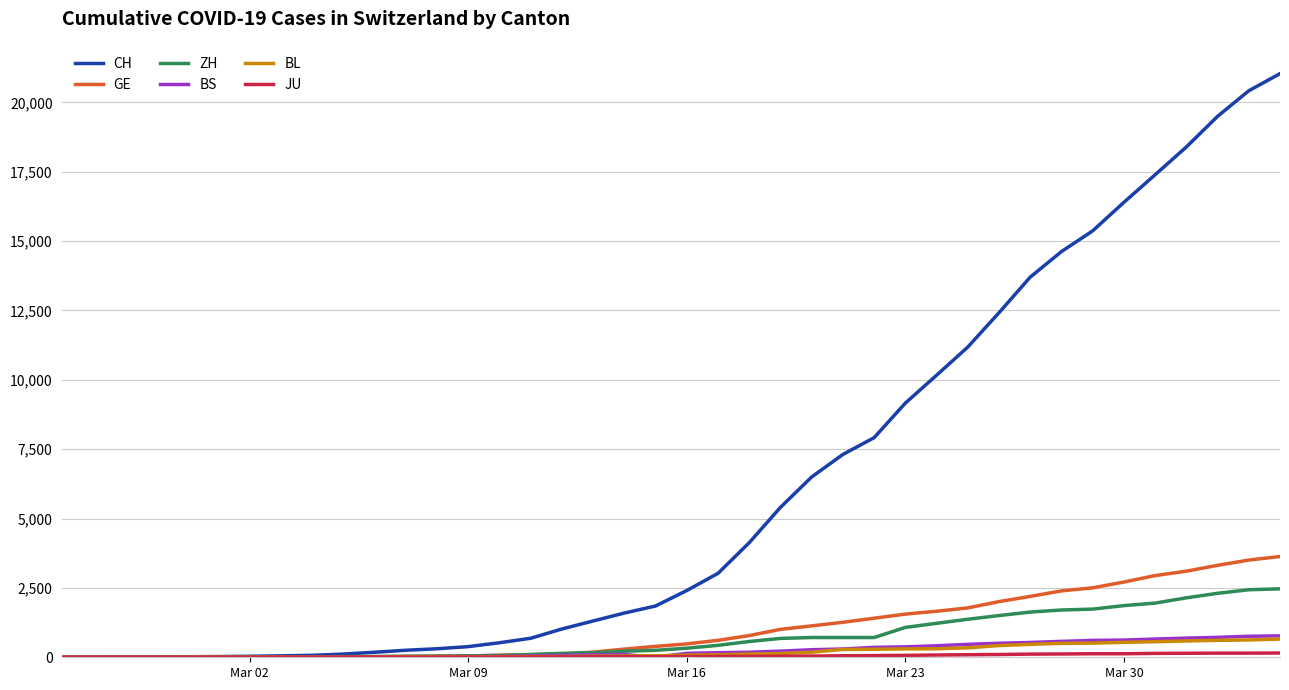

Which series has the largest range (max minus min)?

CH